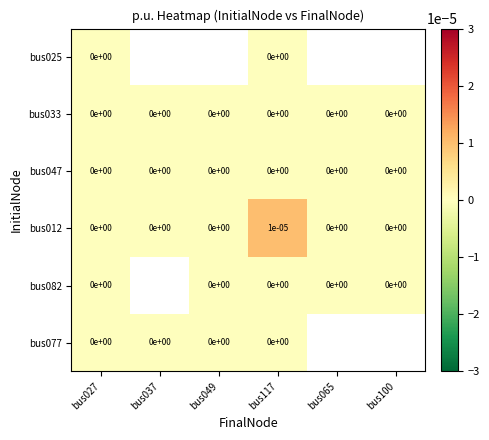

The value of bus033 at bus027 is 0.0. True or false?

True